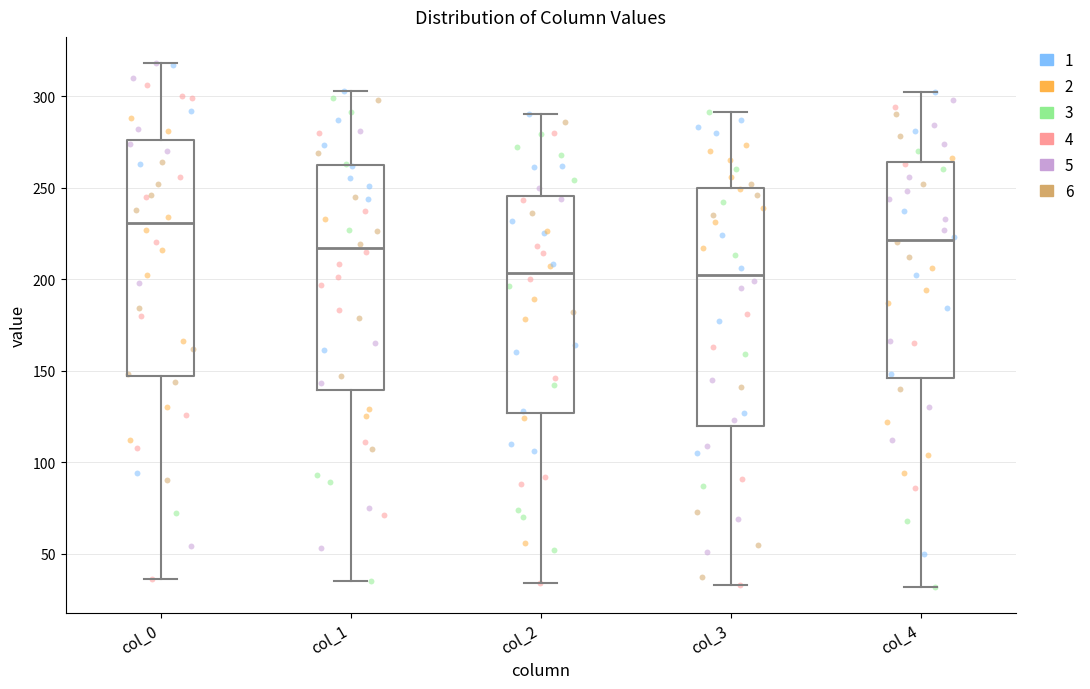

Reading left to right, read every box against the y-axis: the position of its median line, the range the box covers, and the ends of its whiskers. The values are not printed on the chart, so give them approximately, as read against the axis.

col_0: median 230, box 145 to 275, whiskers 35 to 320
col_1: median 215, box 140 to 260, whiskers 35 to 305
col_2: median 205, box 125 to 245, whiskers 35 to 290
col_3: median 205, box 120 to 250, whiskers 35 to 290
col_4: median 220, box 145 to 265, whiskers 30 to 300